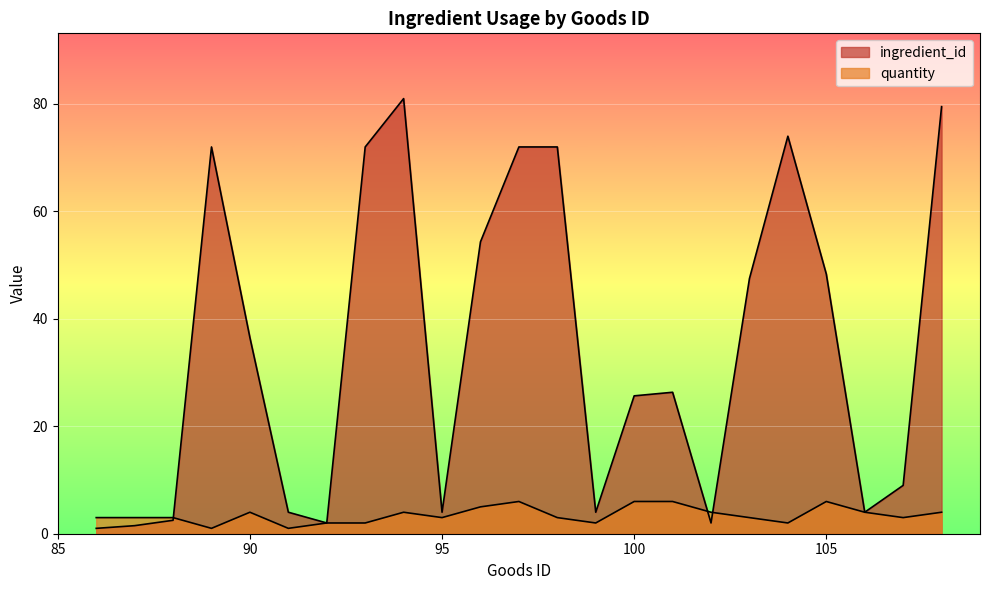

What are all the series names shown in the legend?

ingredient_id, quantity